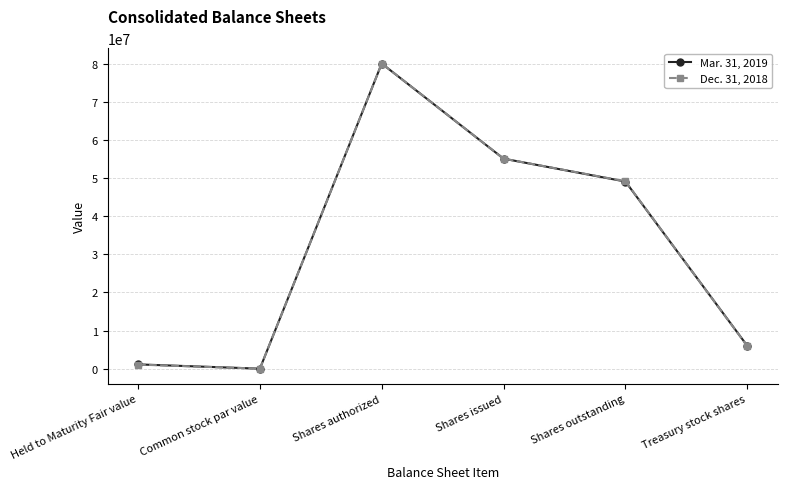

What is the label of the 3rd point from the left?

Shares authorized